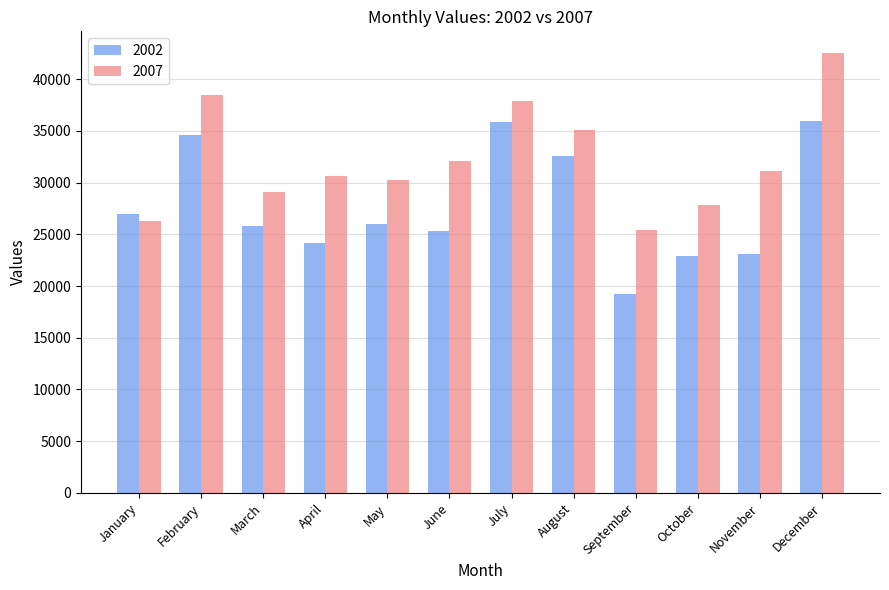

Where does the 2002 series first go above 25991?

January